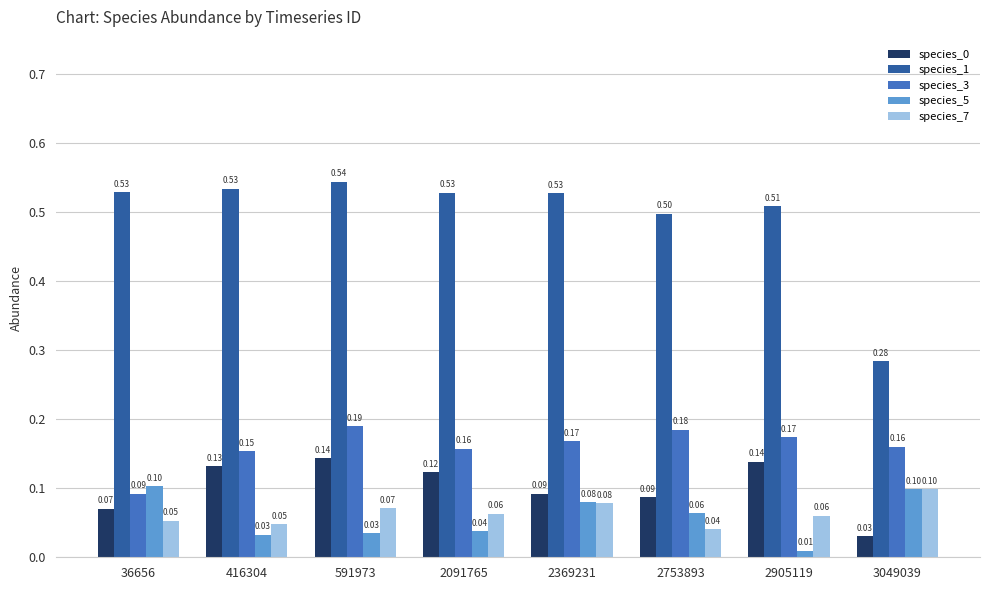

Between 2369231 and 2905119, which series saw the biggest shift?

species_5